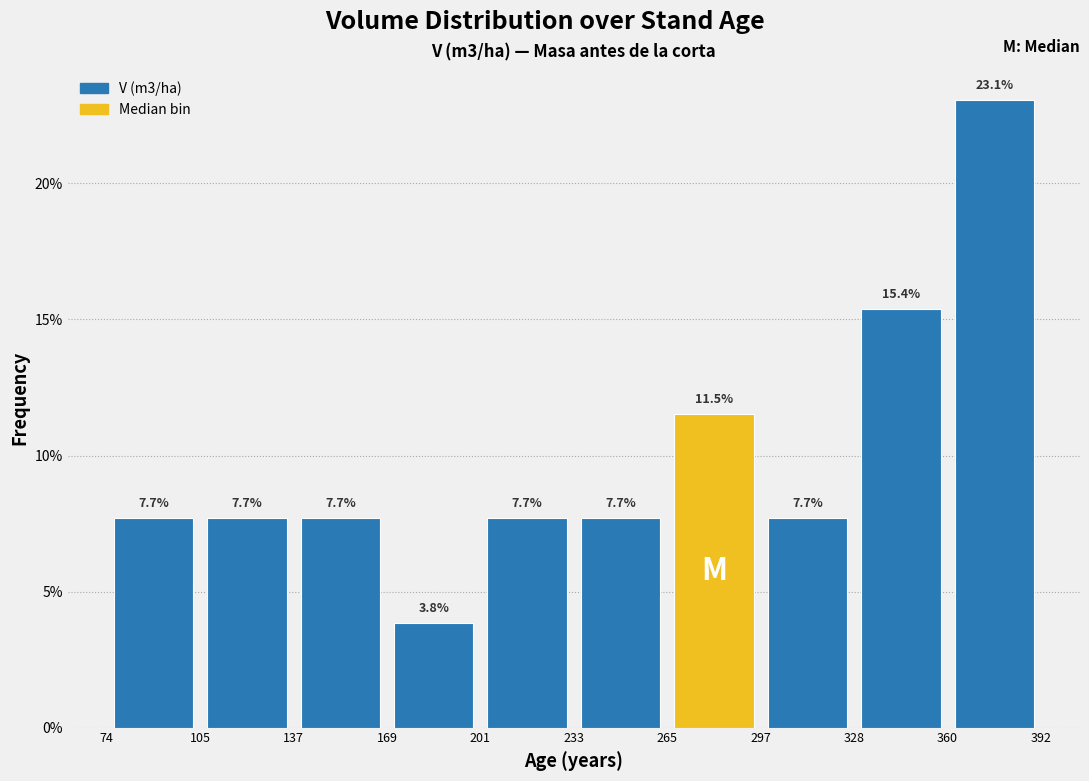

What is the height of the bar covering 74 to 105 on the x-axis?

7.7